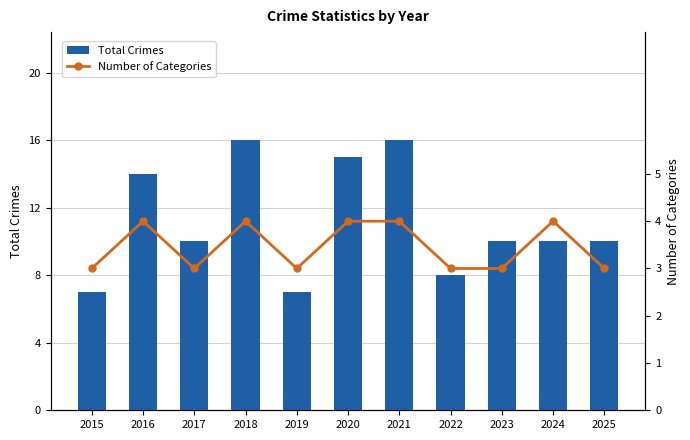

Rank the series at 2024 from highest to lowest value.

Total Crimes, Number of Categories